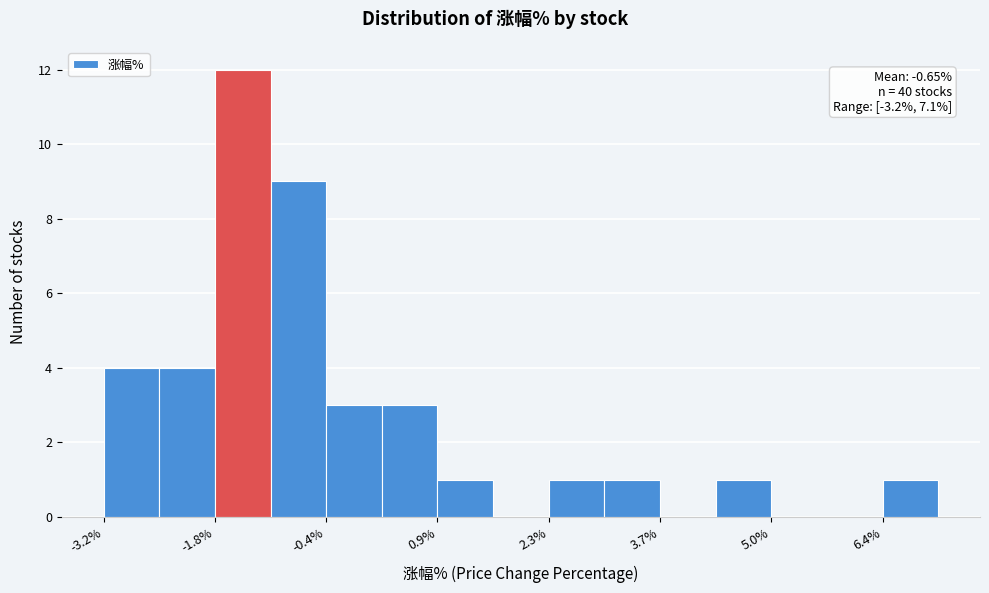

Around what value on the x-axis is the tallest bar? Give the approximate position of its centre, as read against the axis.

-1.4